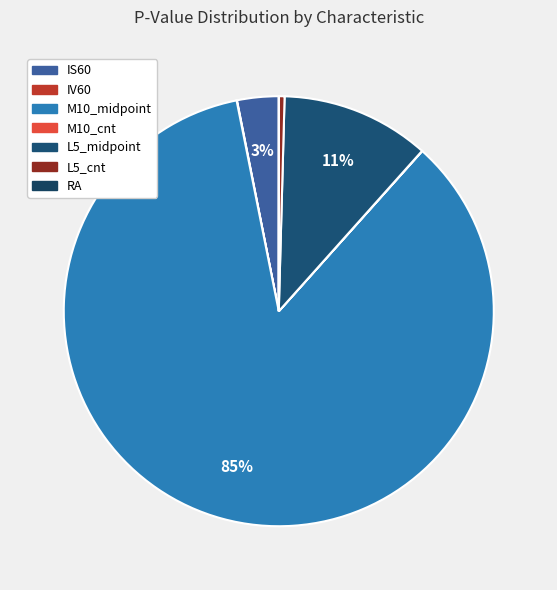

Is there a majority slice in this chart?

Yes